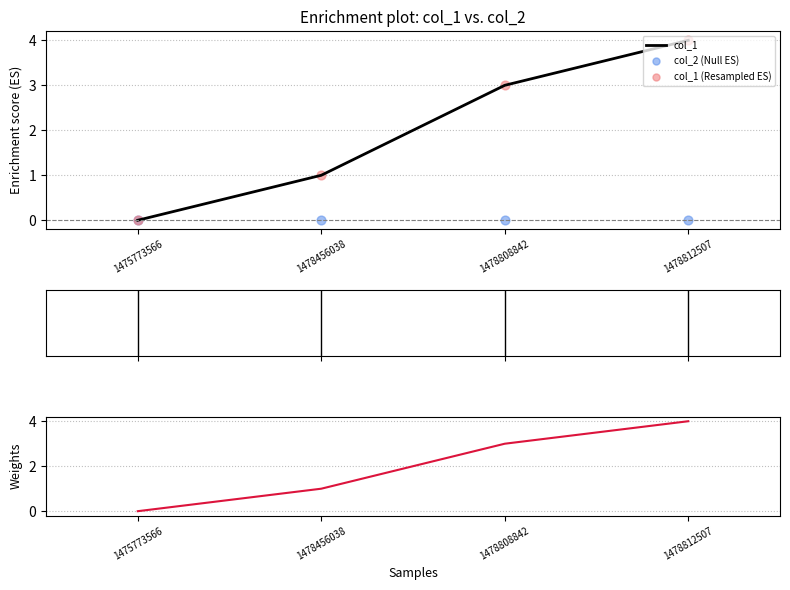

What are all the series names shown in the legend?

col_1, col_2 (Null ES), col_1 (Resampled ES)